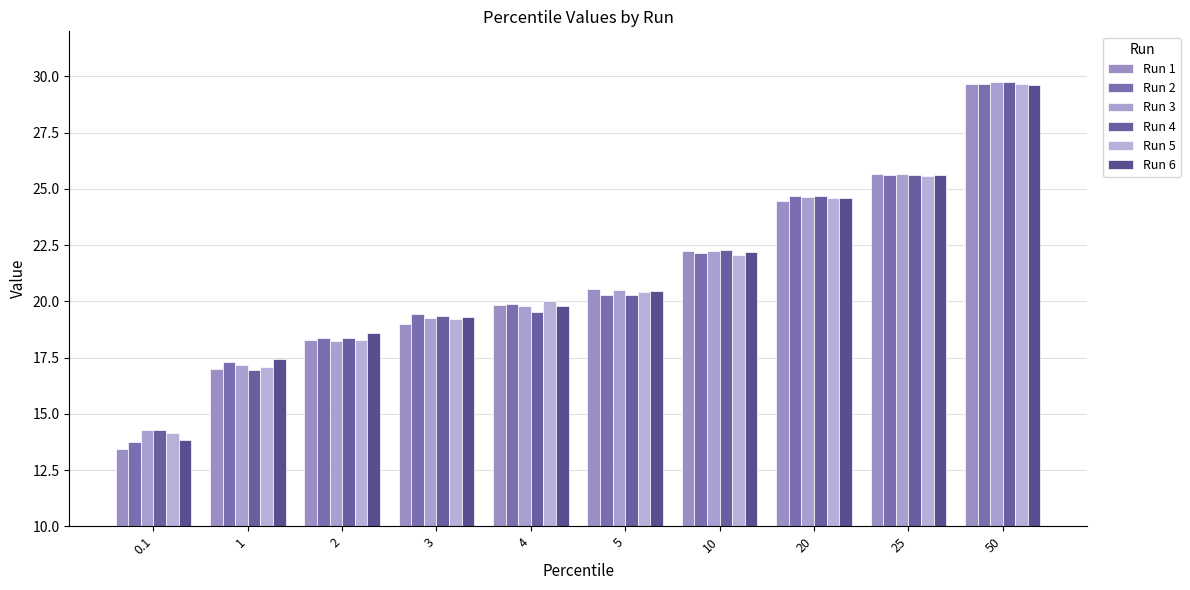

At which category is the sum across all series the highest?

50